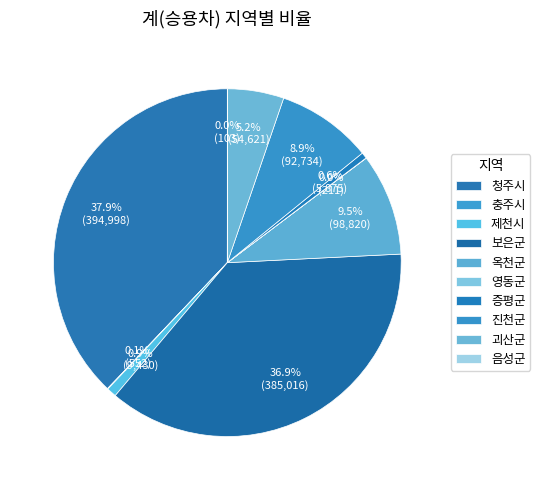

Does any single category account for the majority?

No